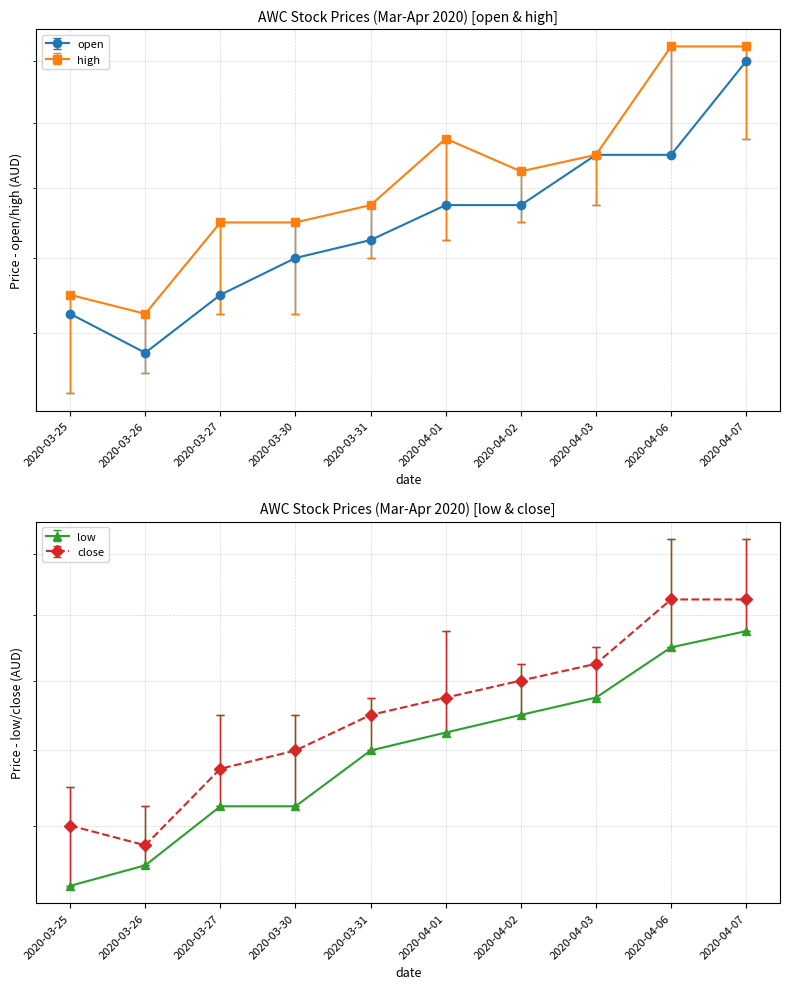

Does the chart display data point markers on the line(s)?

Yes